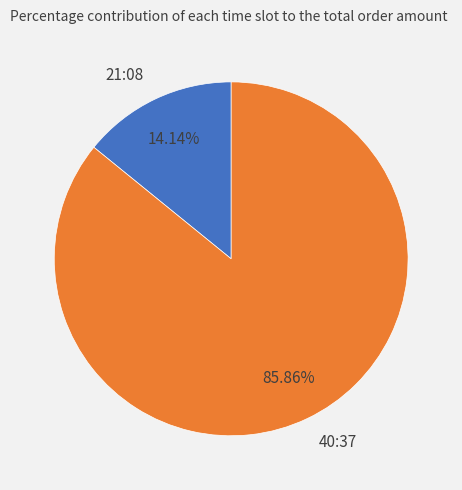

Count the number of slices in the pie.

2